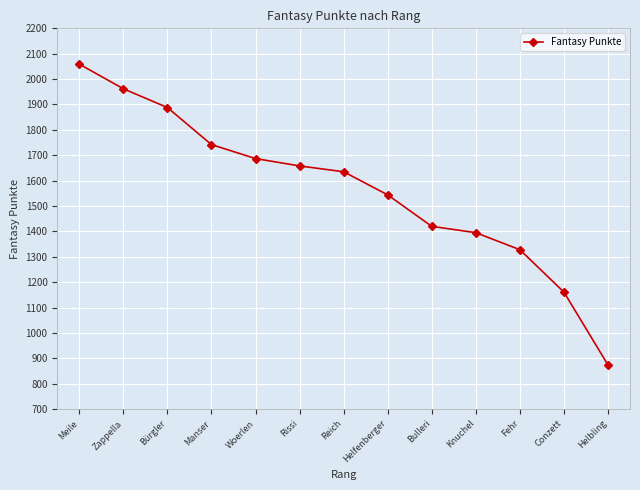

What is the sum of the values at Helfenberger and Meile?

3603